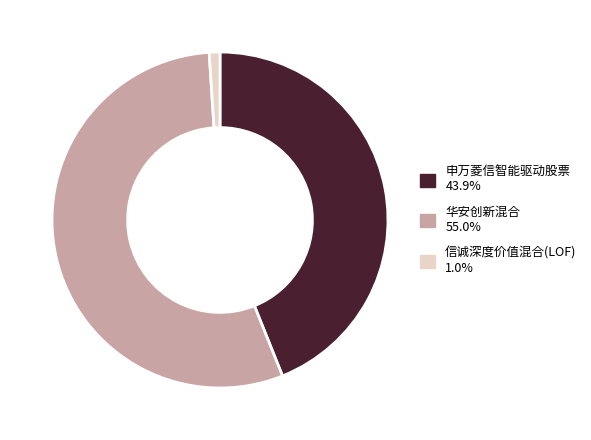

True or false: 申万菱信智能驱动股票 accounts for 56% of the total.

False